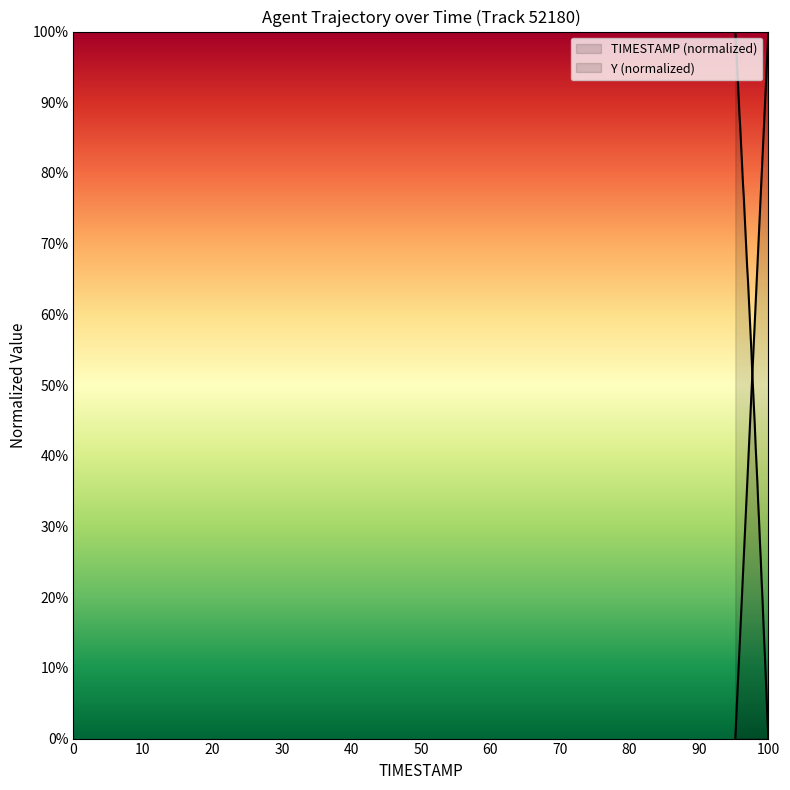

What value does the Y series have at 80.2?

46.8